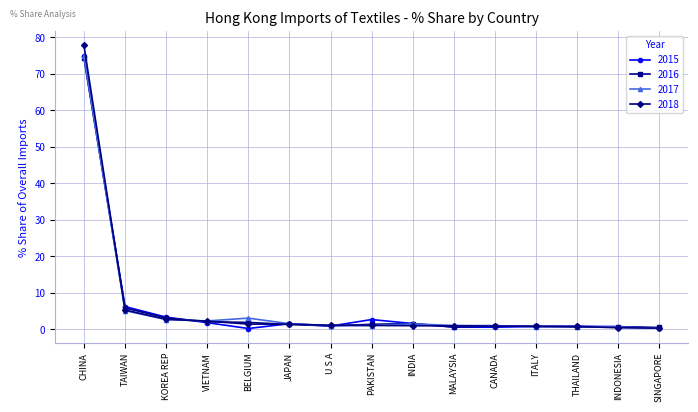

Which series has the largest range (max minus min)?

2018